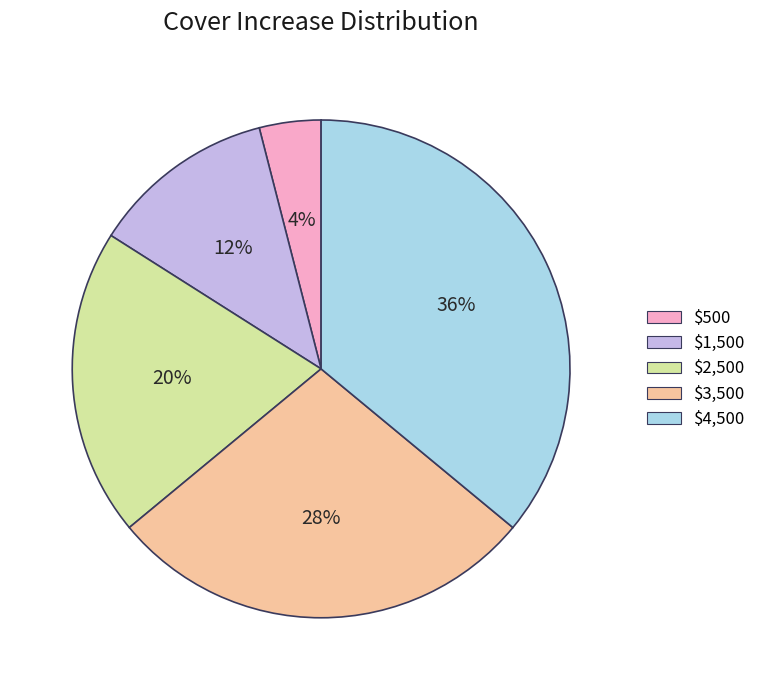

How many slices are in this pie chart?

5